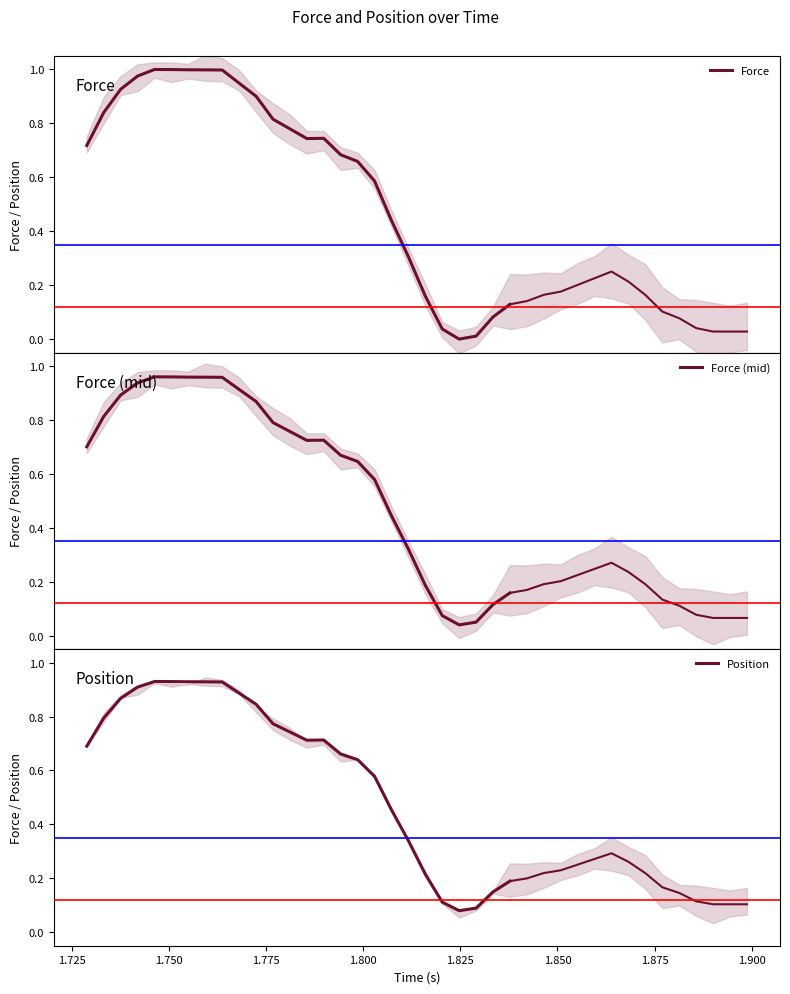

What is the maximum value for Position?

0.9